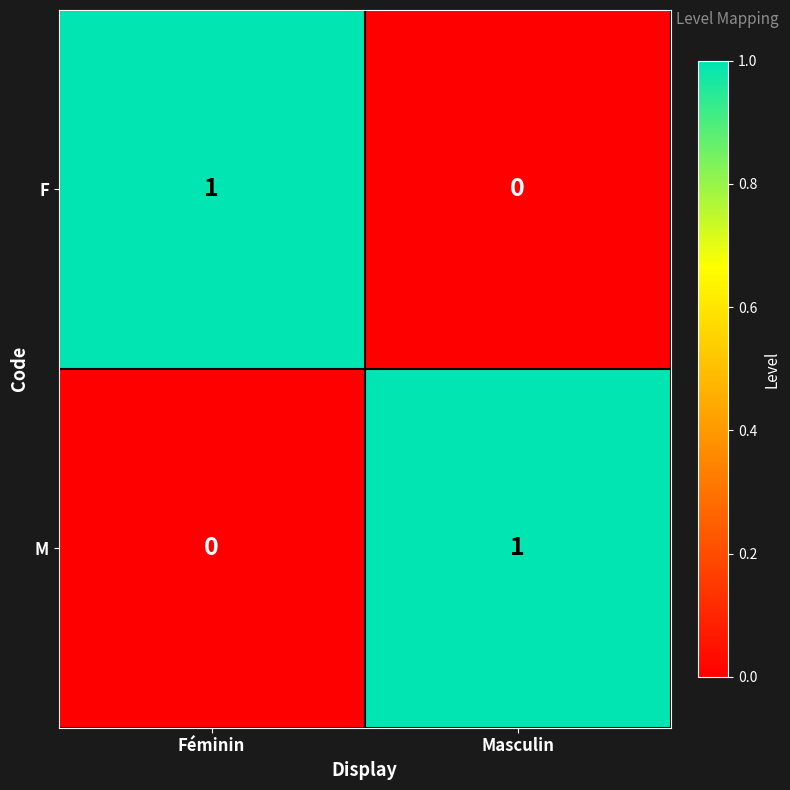

How many values in M are above zero?

1